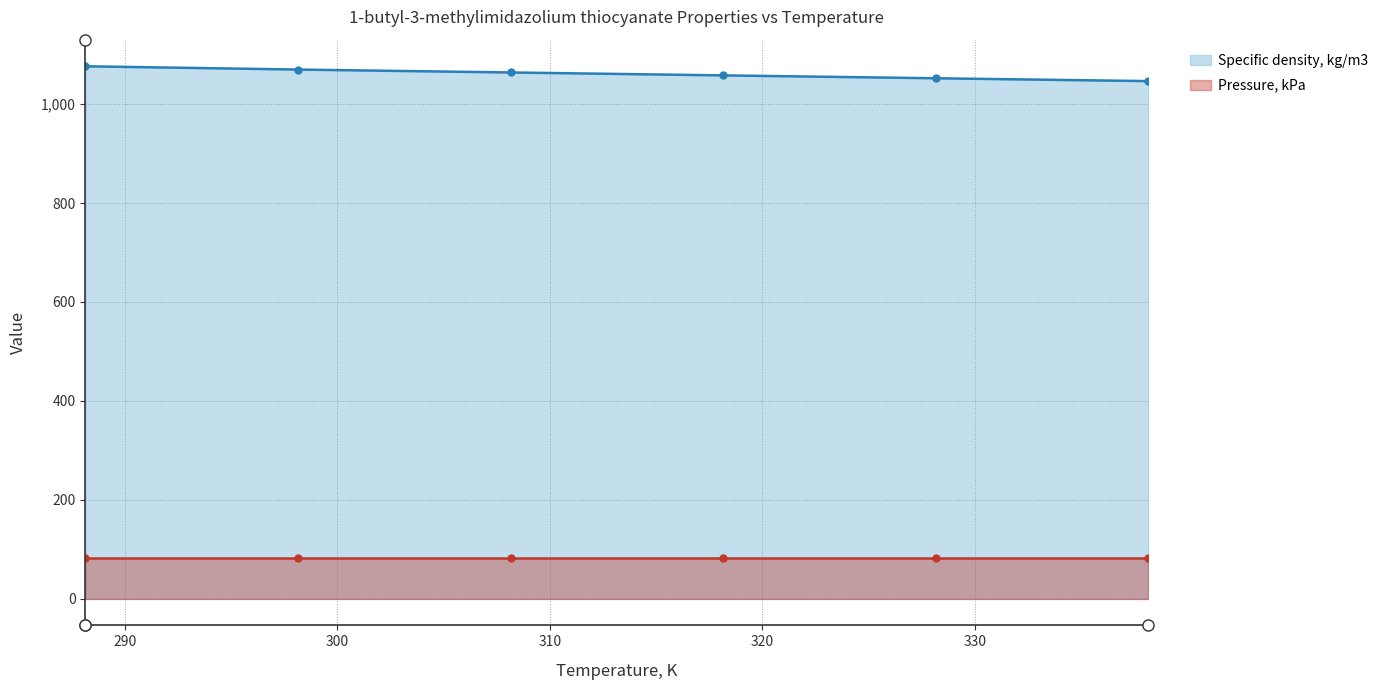

The chart shows a value of 620.4 at 308.15. True or false?

False